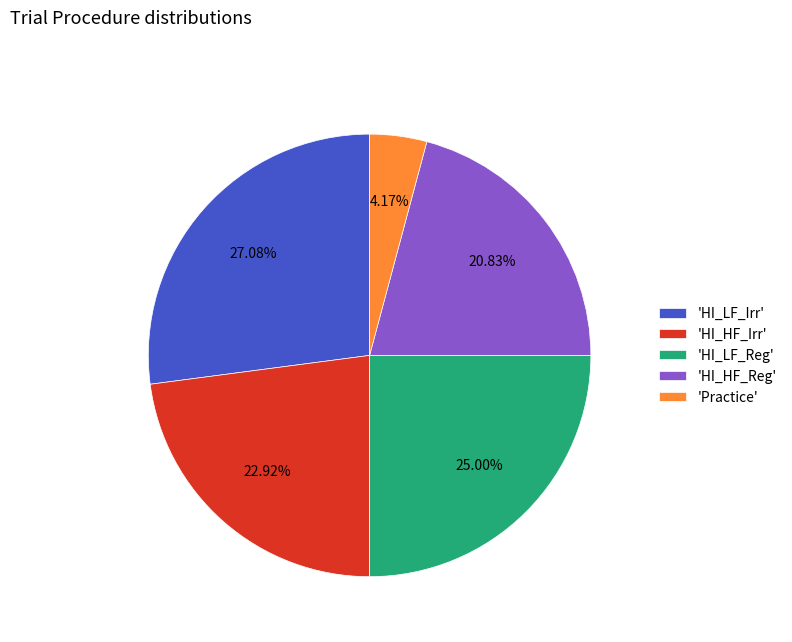

Is the sum of 'HI_LF_Reg' and 'HI_HF_Irr' greater than half?

No